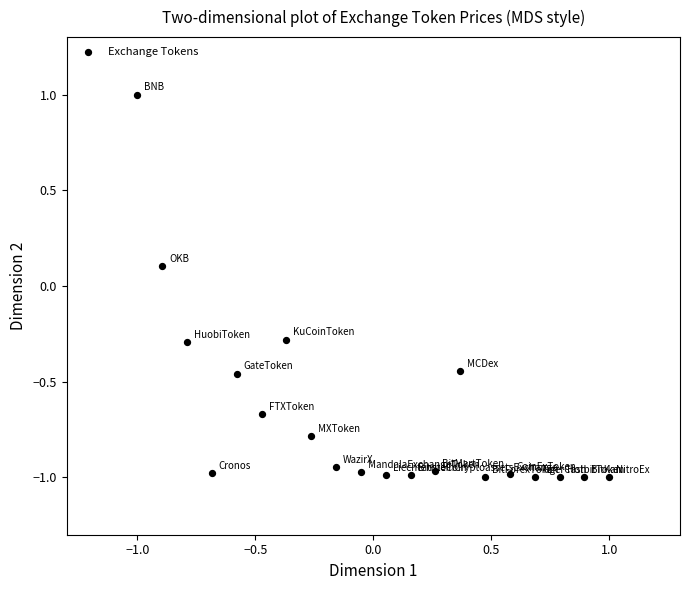

What is the range of Y values (max minus min)?

2.0